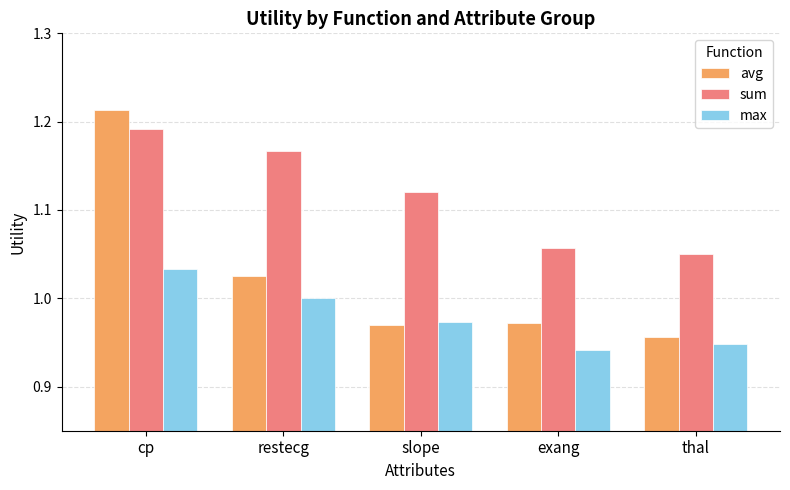

True or false: sum has a value of 1.0 at thal.

True